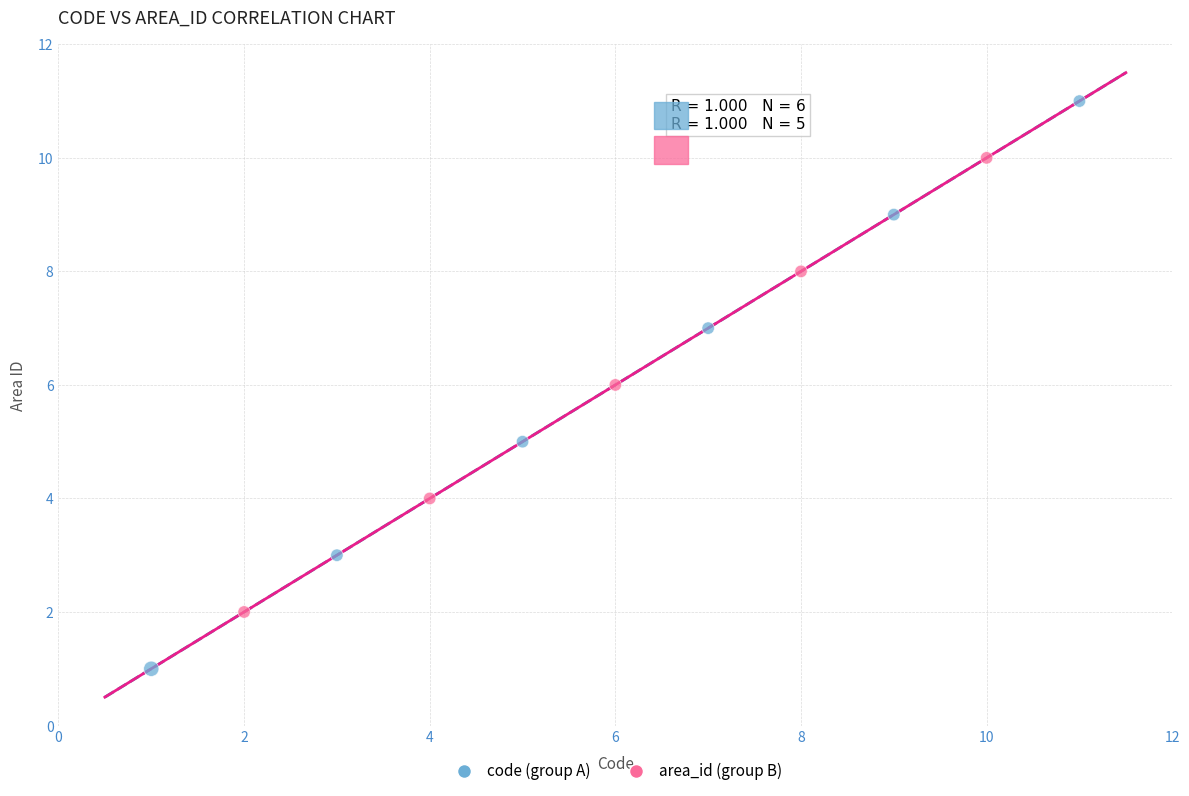

Which series contains the lowest Y value?

code (group A)